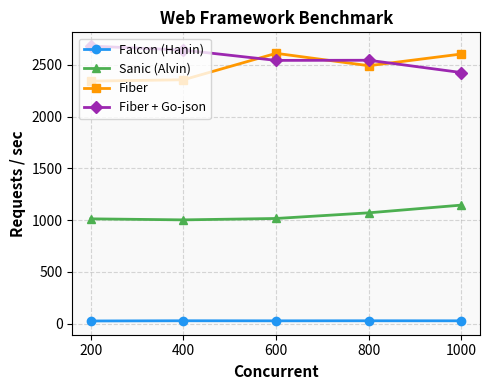

At how many categories does at least one series exceed 1991?

5